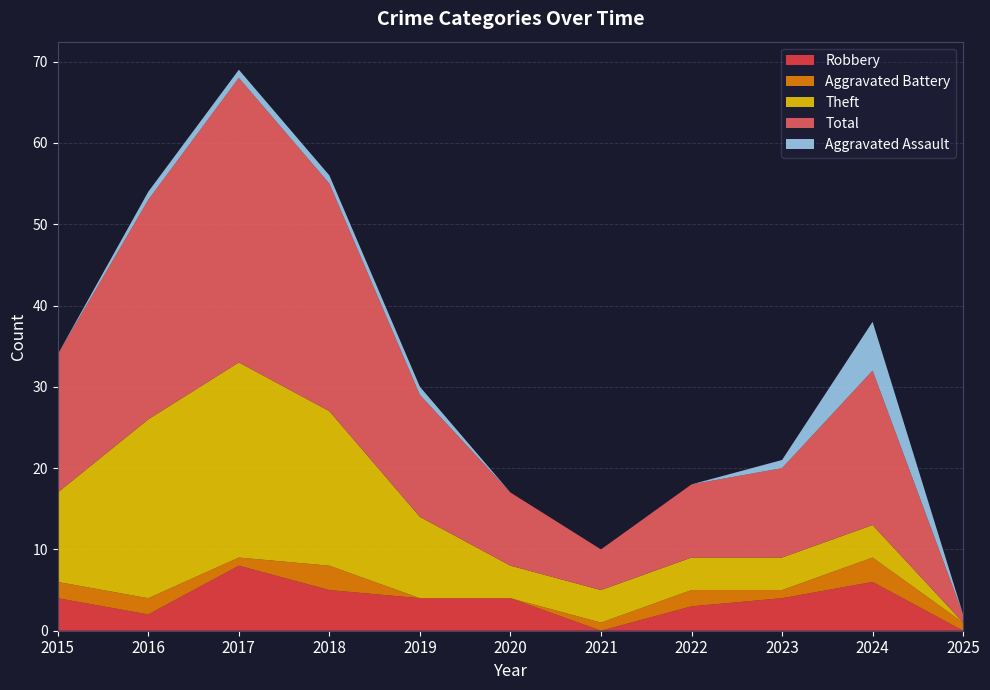

Reading left to right, extract all data points from this chart.

Robbery: 4	2	8	5	4	4	0	3	4	6	0
Aggravated Battery: 2	2	1	3	0	0	1	2	1	3	1
Theft: 11	22	24	19	10	4	4	4	4	4	0
Total: 17	27	35	28	15	9	5	9	11	19	1
Aggravated Assault: 0	1	1	1	1	0	0	0	1	6	0